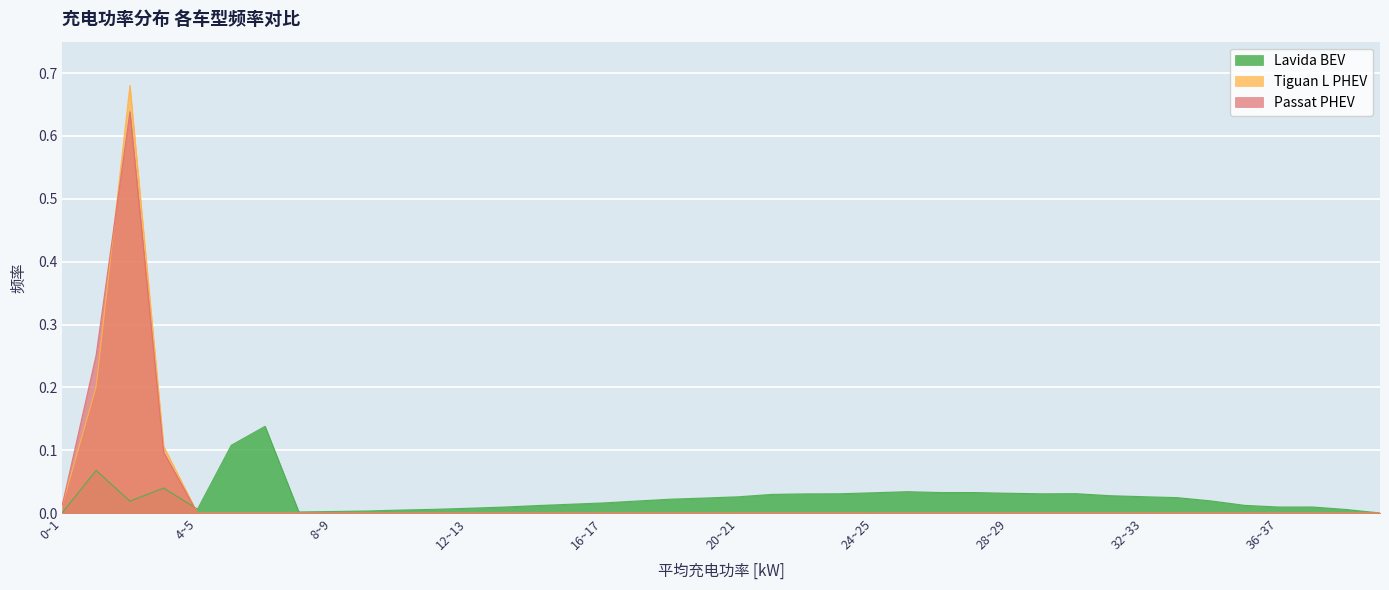

Which has a higher value, 15~16 or 19~20?

19~20